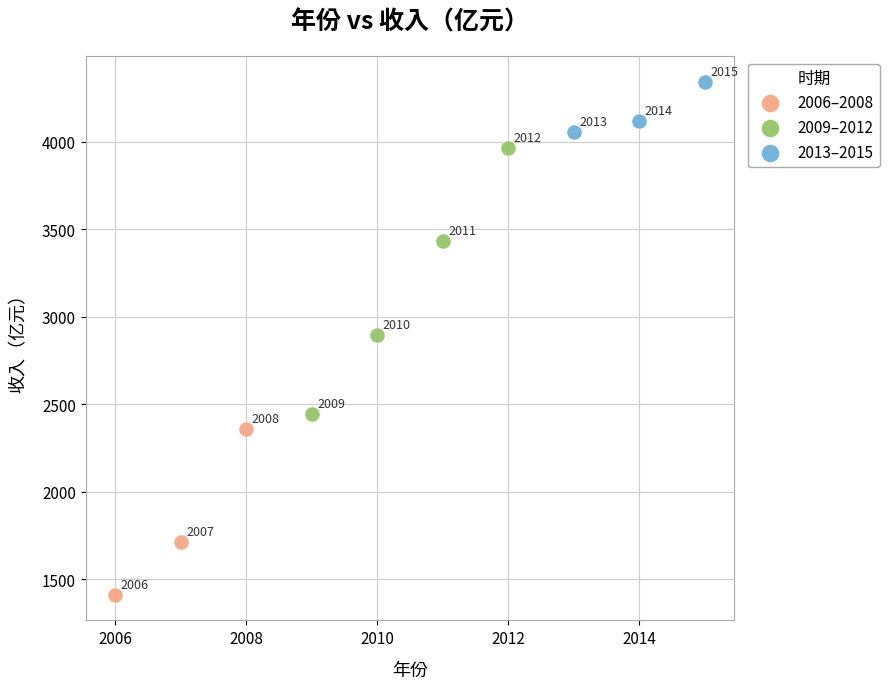

Which series contains the highest Y value?

2013–2015